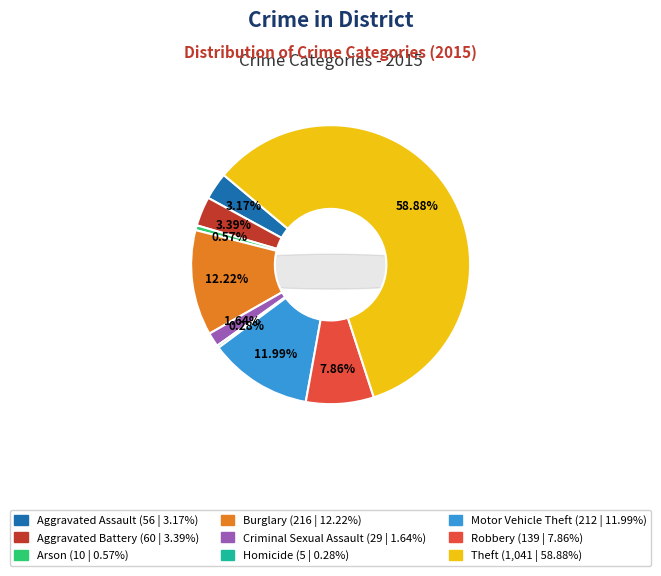

What percentage do Robbery and Burglary together represent?

20.1%